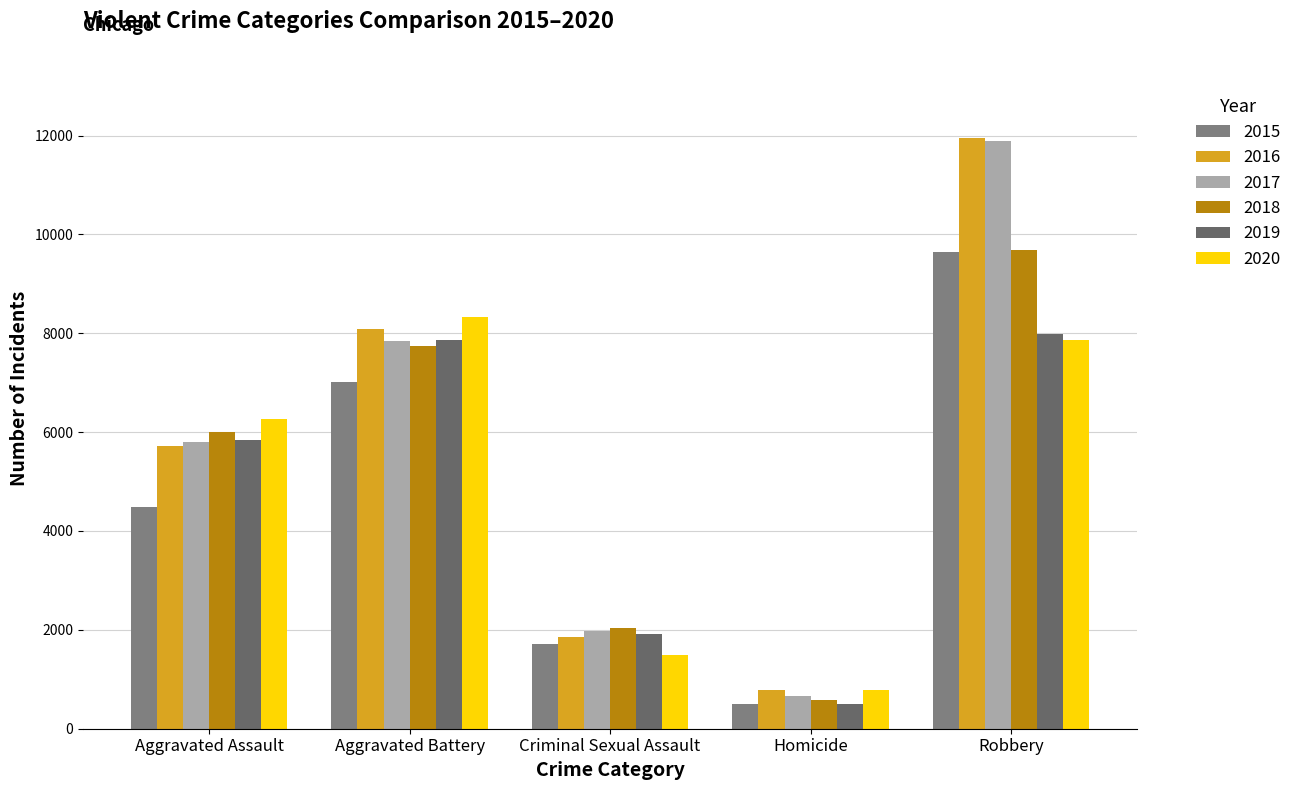

How many bars are there in each group?

6